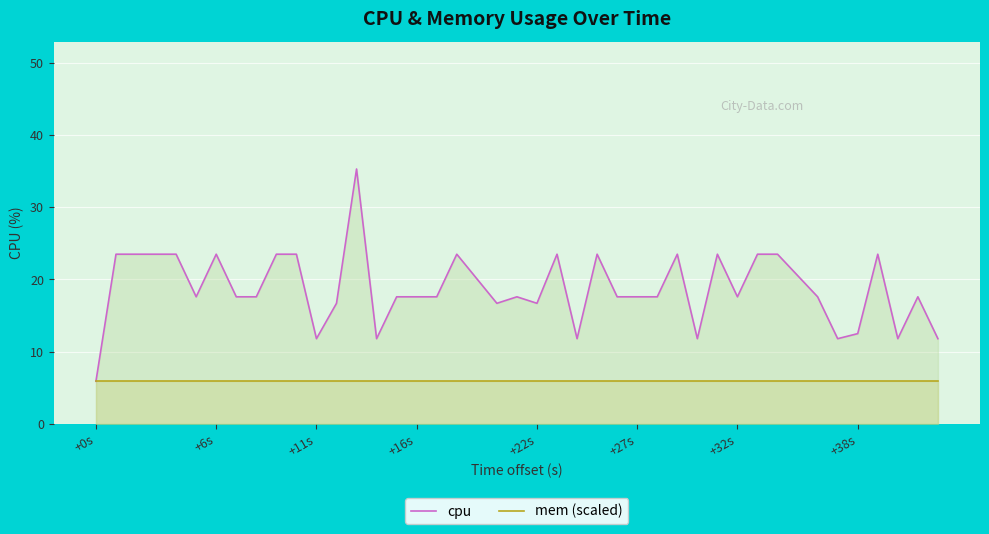

Which series has the largest total across all categories?

cpu